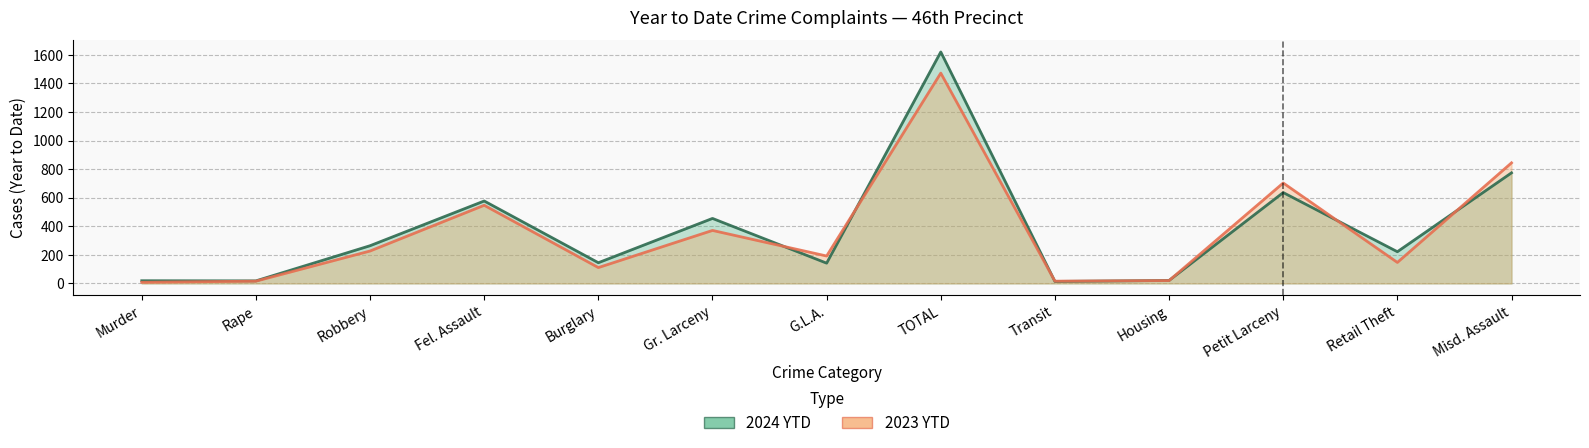

How many data points in 2023 YTD are above 192?

6